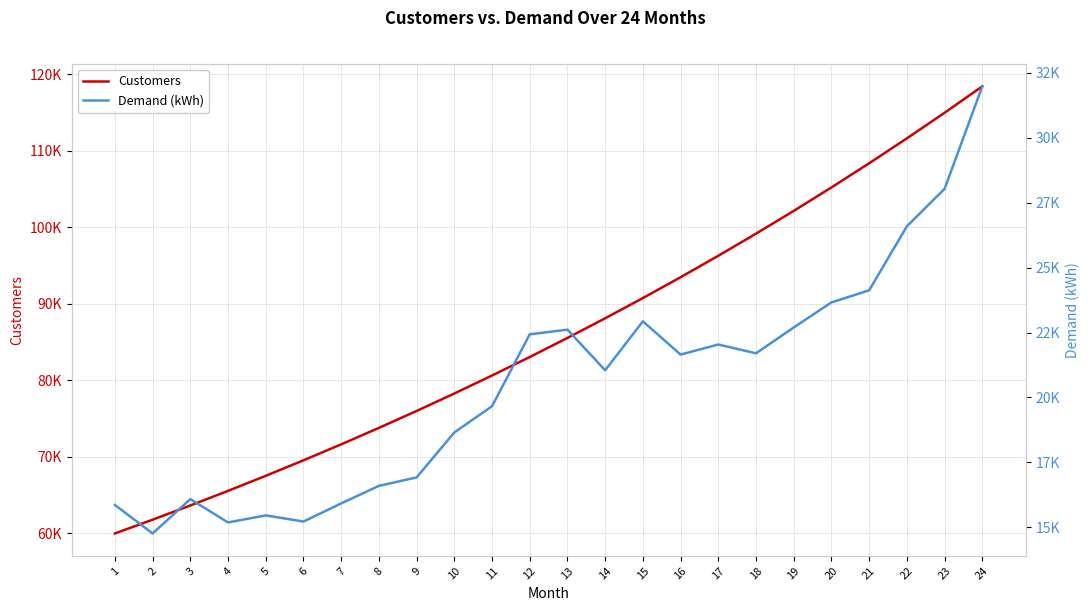

Does the chart display data point markers on the line(s)?

No